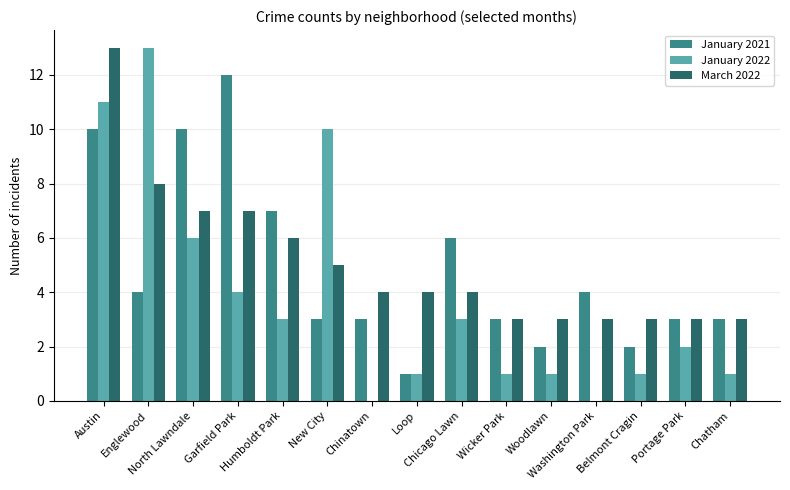

What is the difference between the January 2022 values at Austin and New City?

1